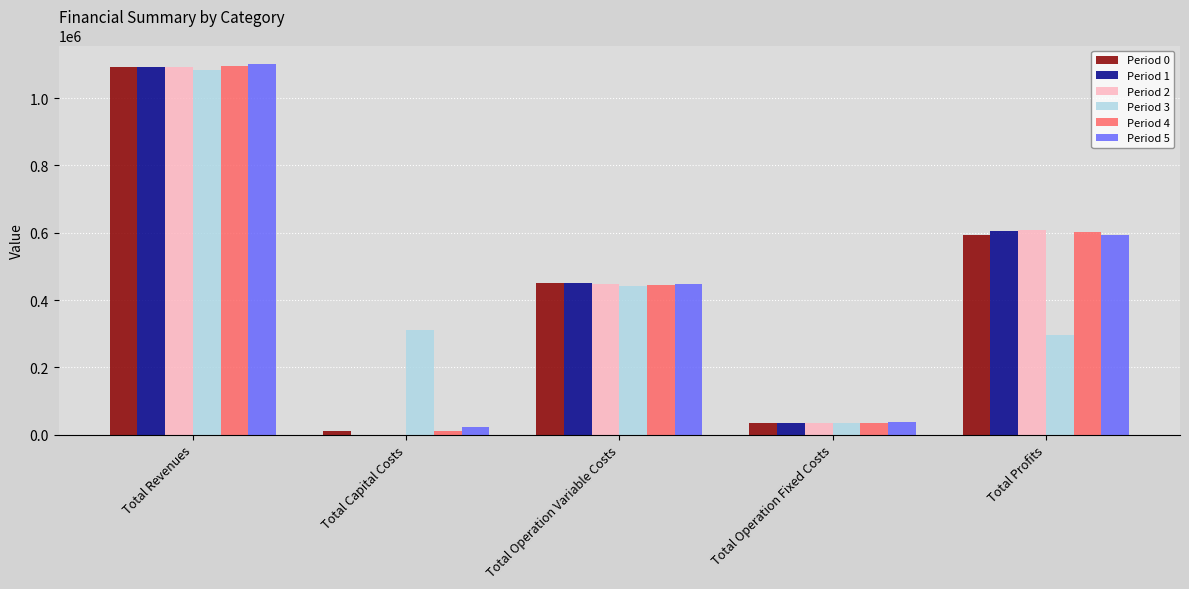

Is the value of Period 1 at Total Operation Fixed Costs greater than the value of Period 5 at Total Operation Variable Costs?

No